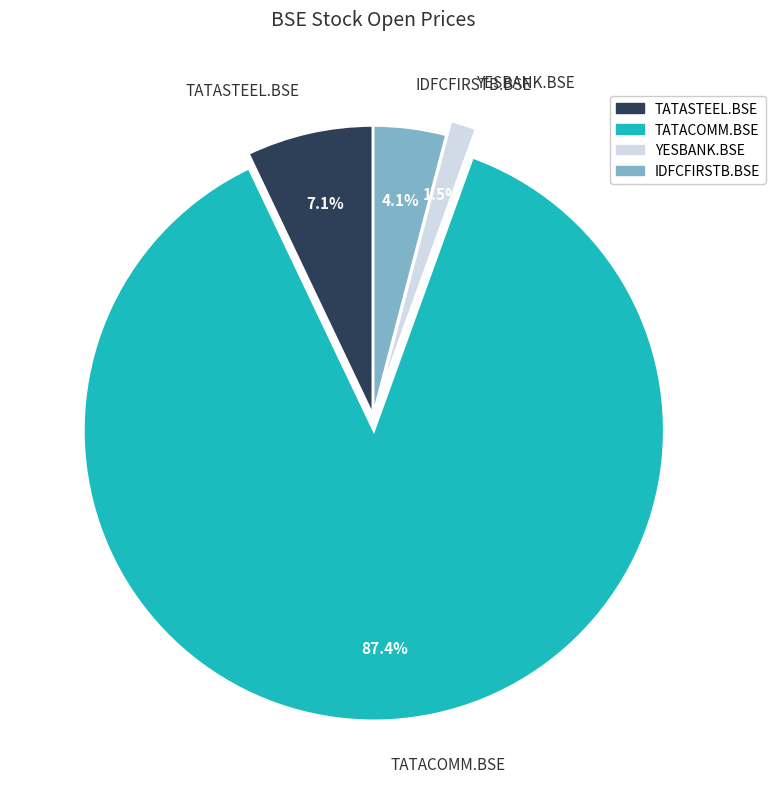

To the nearest percent, what portion does TATASTEEL.BSE represent?

7%